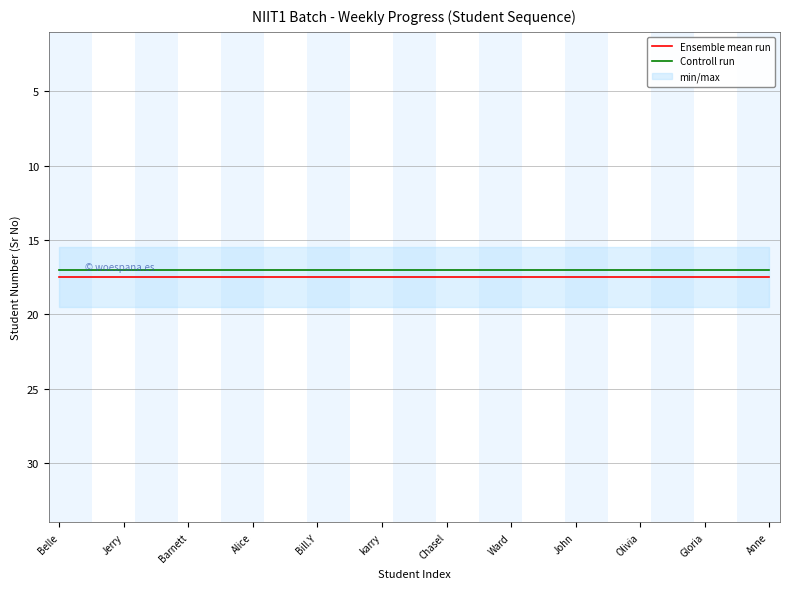

List the series in order of their peak value, lowest first.

Controll run, Ensemble mean run